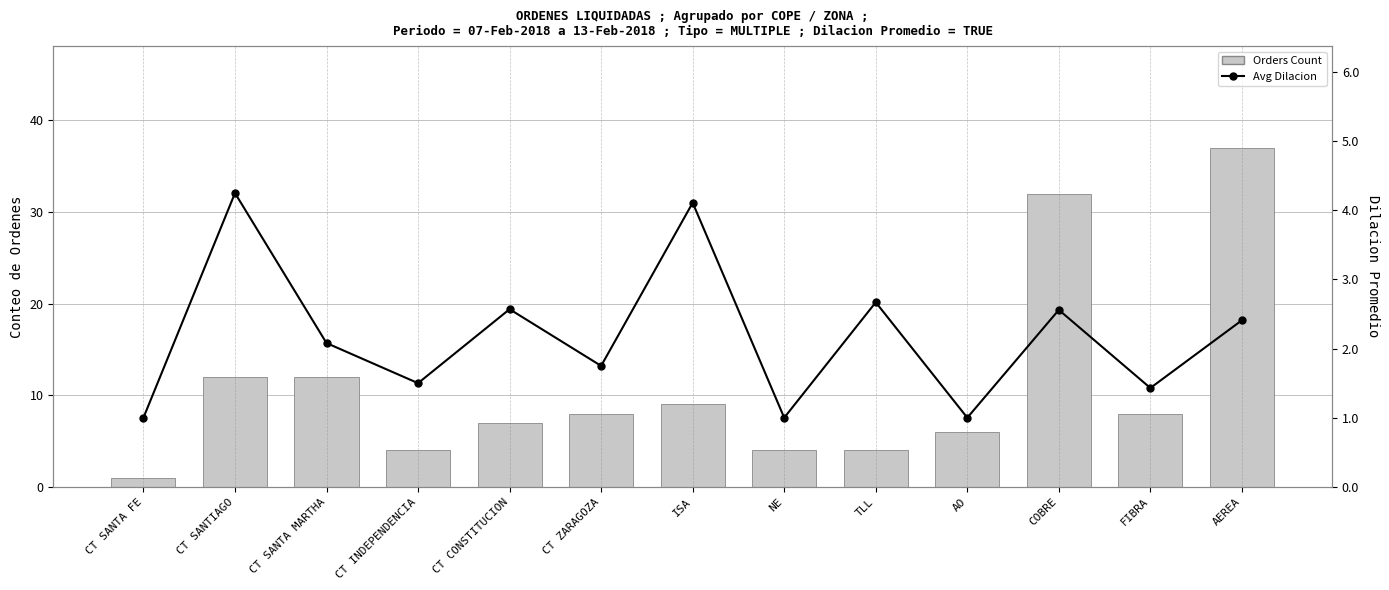

What is the label of the 2nd bar from the right?

FIBRA